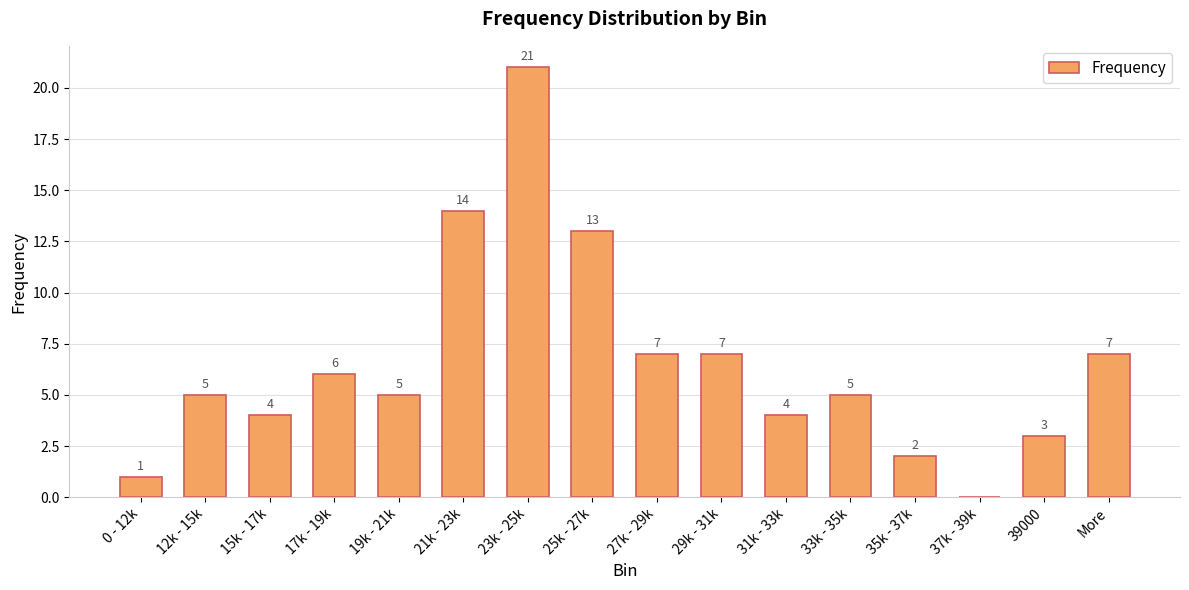

How many positive values are there?

15